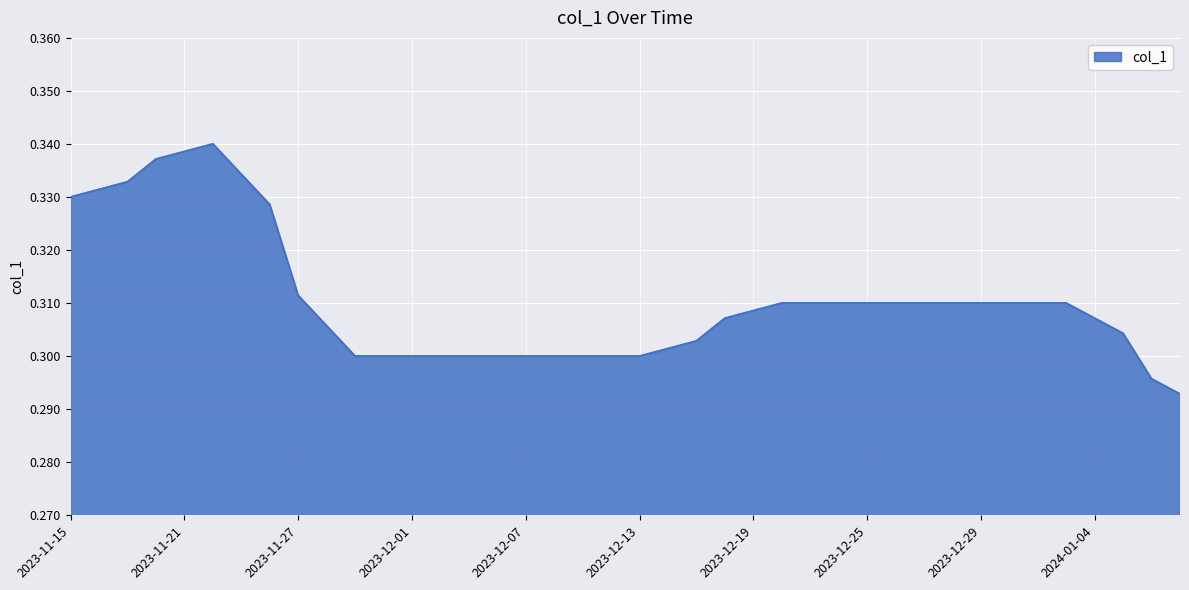

Which category has the highest value across all series?

2023-11-22